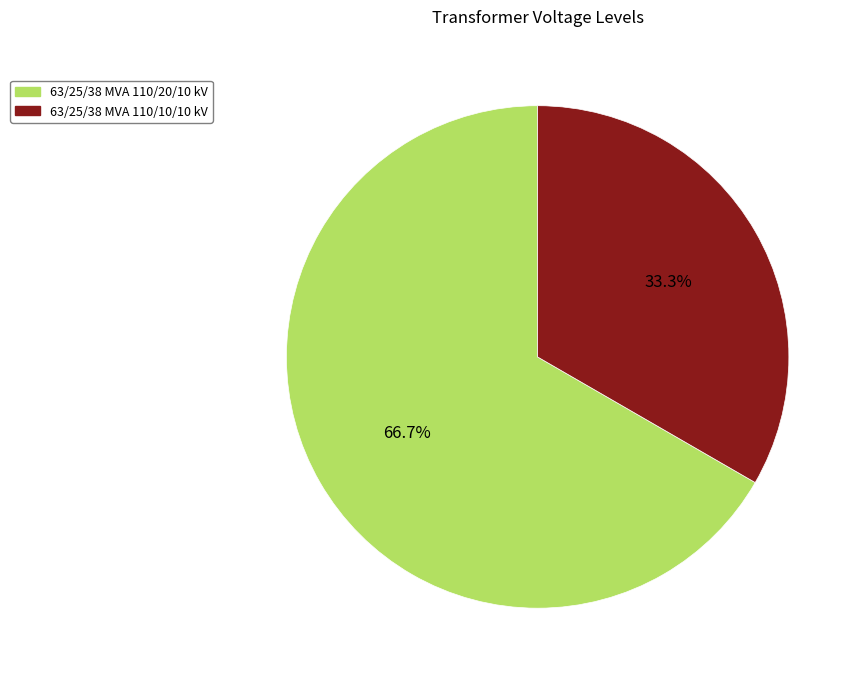

To the nearest percent, what portion does 63/25/38 MVA 110/20/10 kV represent?

67%